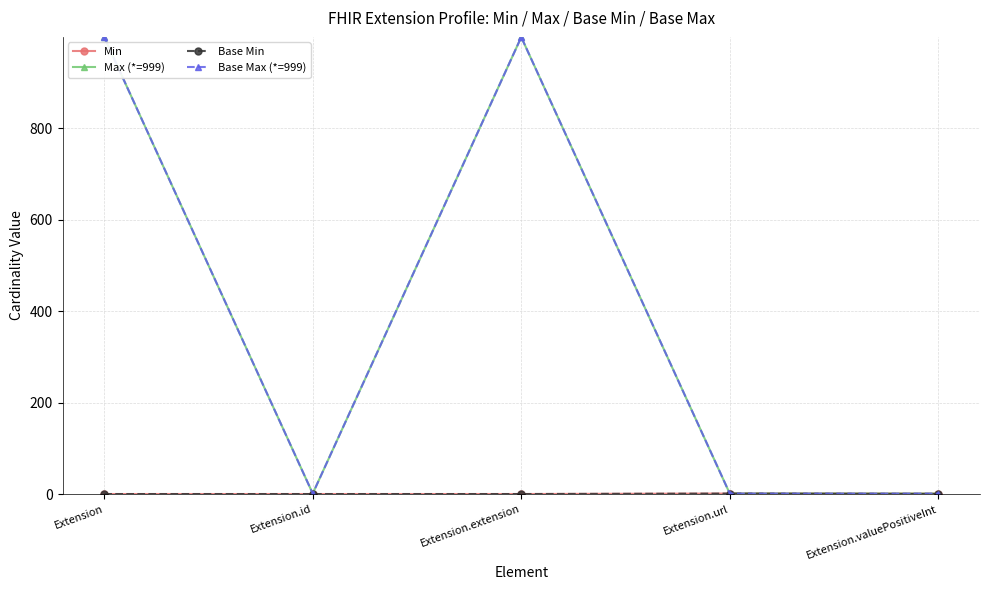

Is this an area chart (filled region under the line)?

No